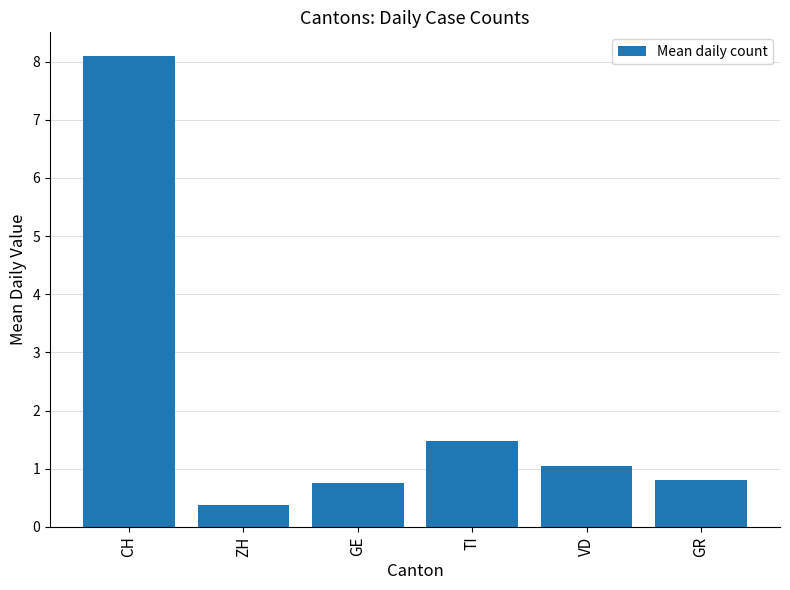

What is the maximum value shown in the chart?

8.1